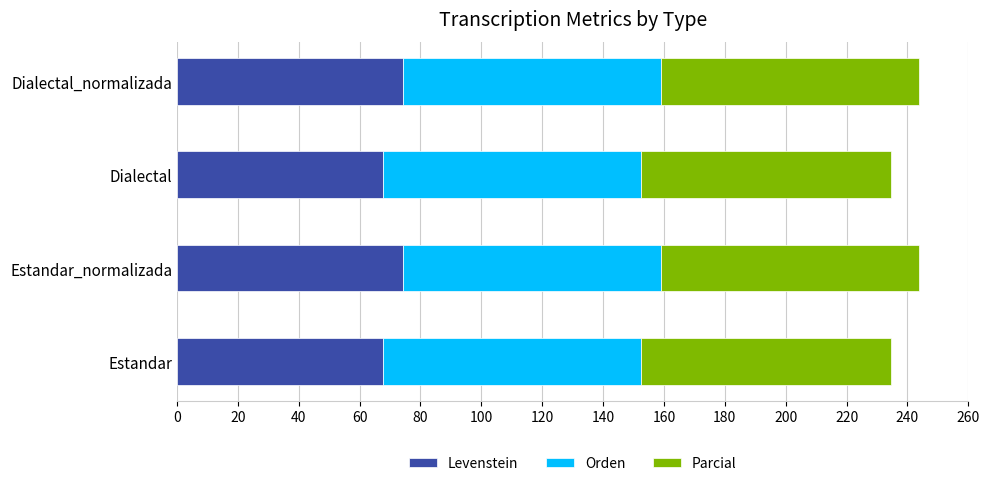

What is the sum of the Levenstein values at Estandar_normalizada and Dialectal_normalizada?

148.2